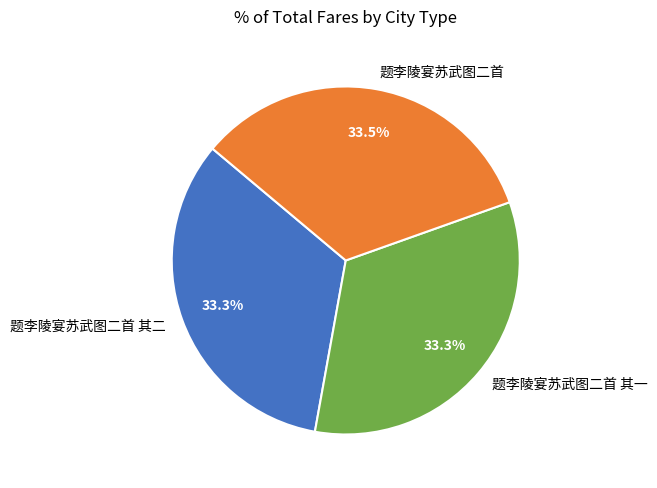

What percentage do 题李陵宴苏武图二首 其一 and 题李陵宴苏武图二首 其二 together represent?

66.5%